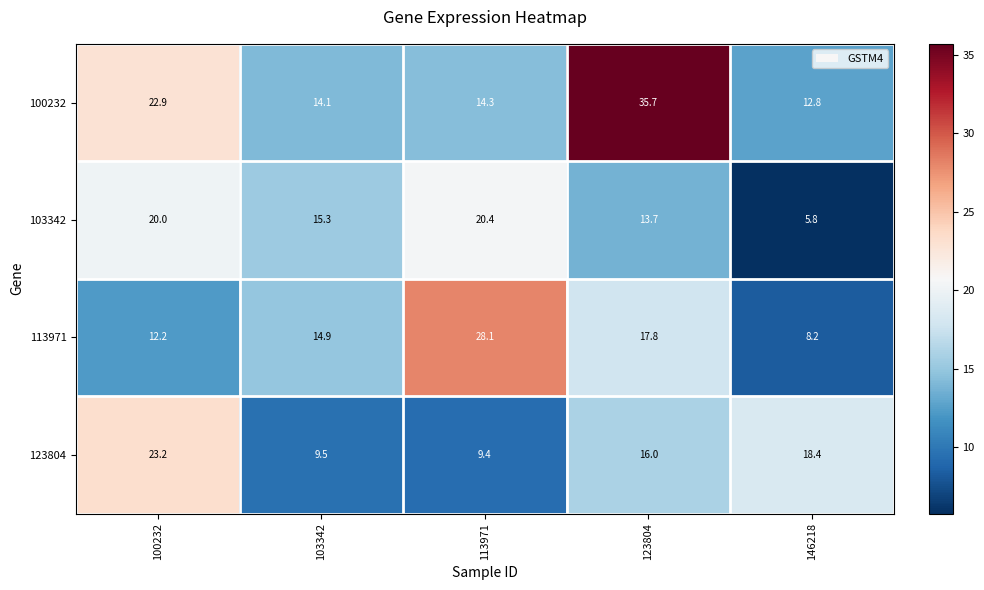

The 113971 series shows 8.2 at 146218. True or false?

True